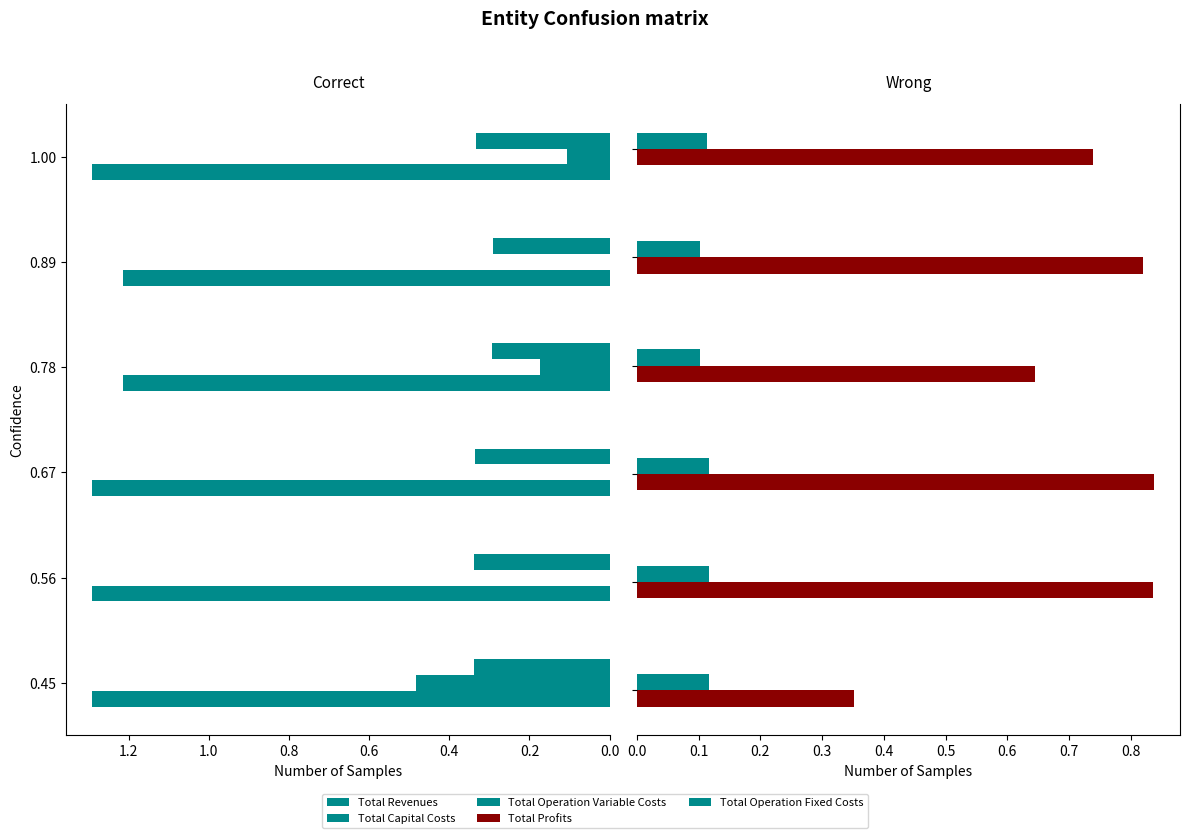

Reading left to right, list all the values displayed in this chart.

Total Revenues: 1.3	1.3	1.3	1.2	1.2	1.3
Total Capital Costs: 0.5	0.0	0.0	0.2	0.0	0.1
Total Operation Variable Costs: 0.3	0.3	0.3	0.3	0.3	0.3
Total Profits: 0.4	0.8	0.8	0.6	0.8	0.7
Total Operation Fixed Costs: 0.1	0.1	0.1	0.1	0.1	0.1